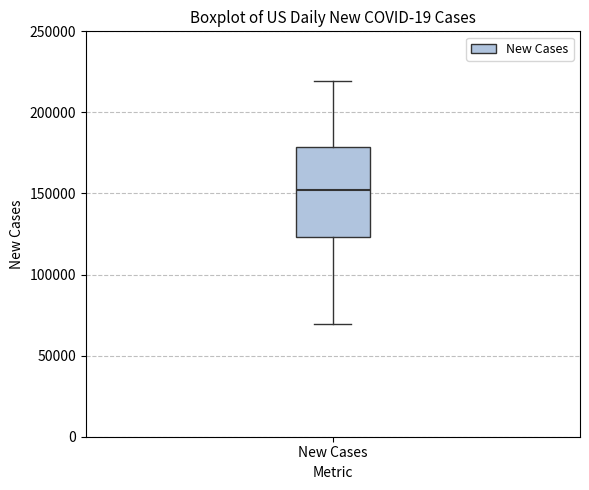

Where is the lower edge of the box for New Cases on the y-axis? The values are not printed on the chart, so give them approximately, as read against the axis.

125000